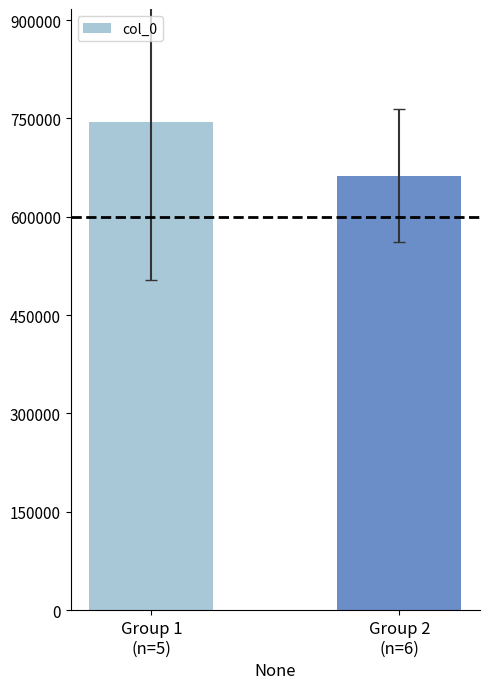

Reading left to right, what are all the values shown in this chart?

744225.2	662694.7